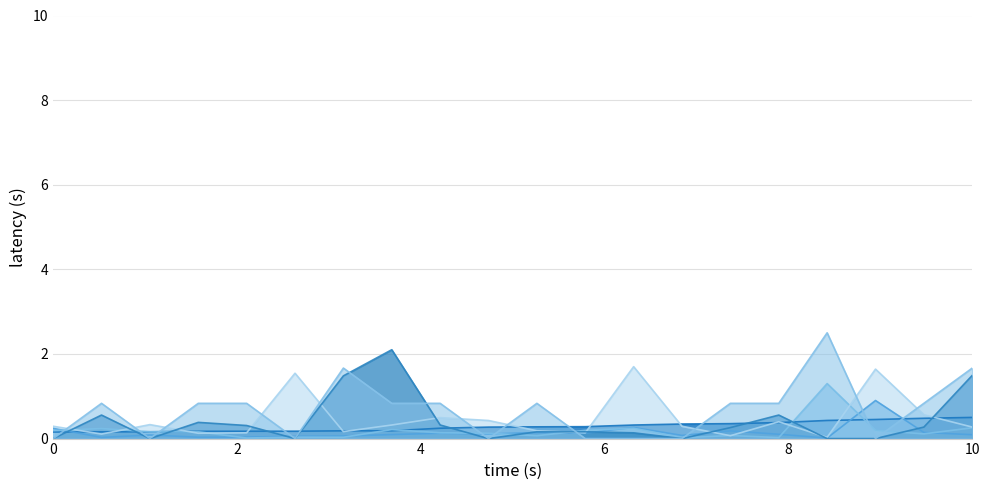

What is the maximum value shown in the chart?

2.5